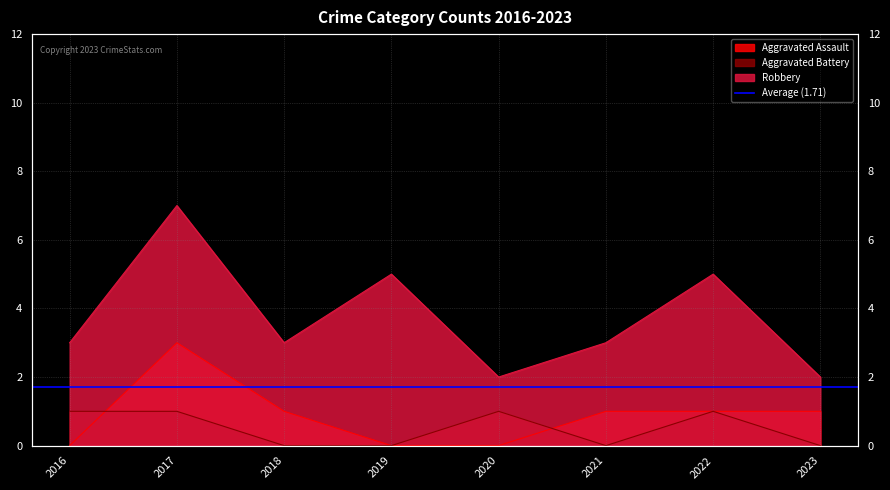

How many interior local peaks does the Aggravated Assault series have?

1